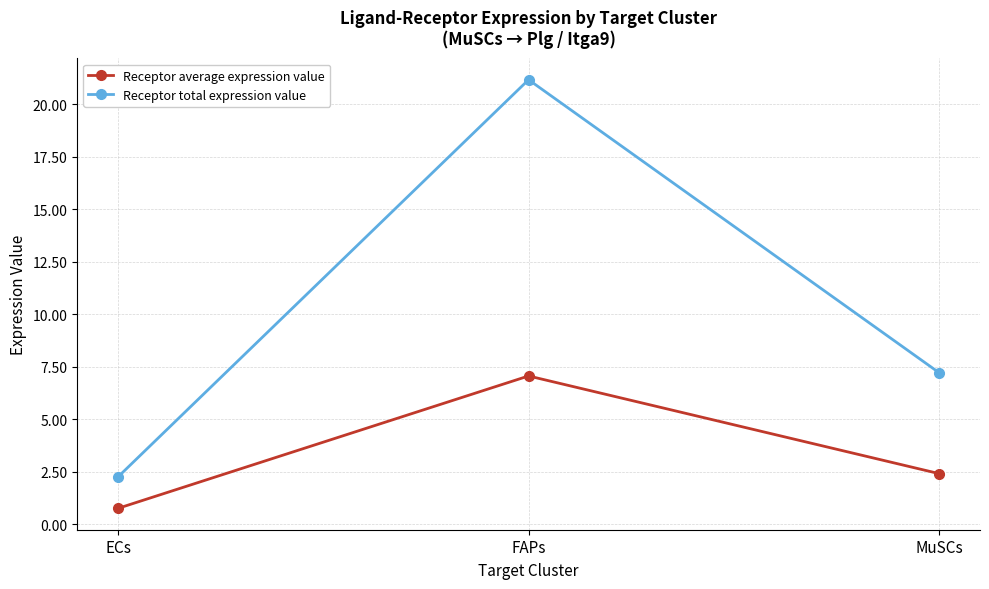

How many data points in Receptor average expression value are less than 2?

1